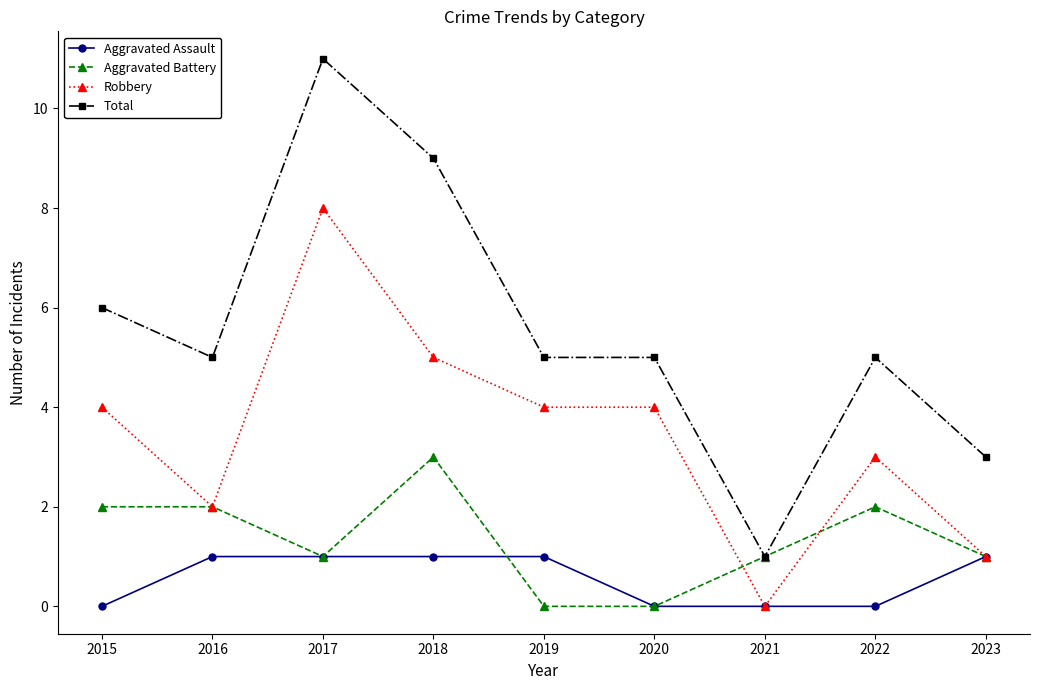

What value does the Total series have at 2015?

6